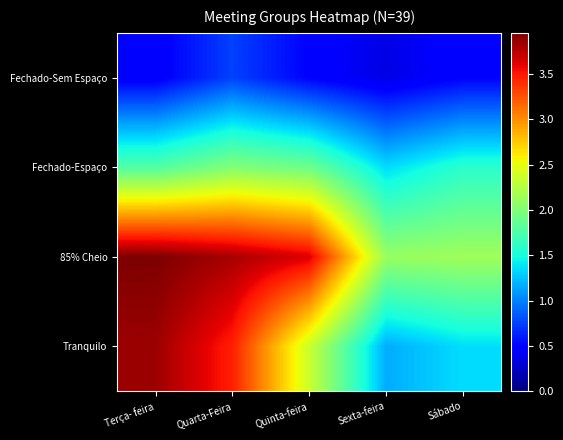

Rank the series by their average value, from highest to lowest.

85% Cheio, Tranquilo, Fechado-Espaço, Fechado-Sem Espaço